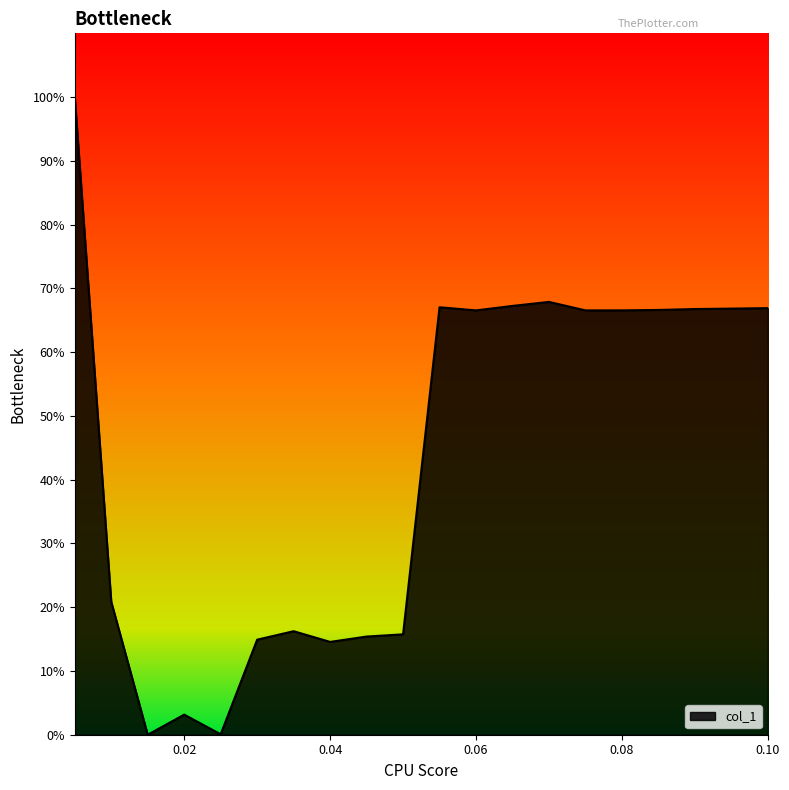

What is the difference between the second highest and minimum values?

67.9